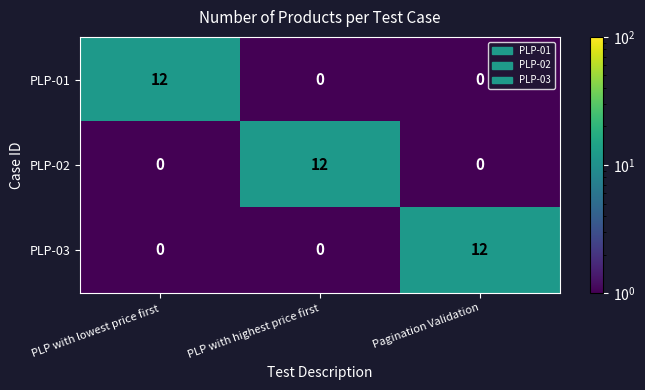

How many categories are shown in the chart?

3